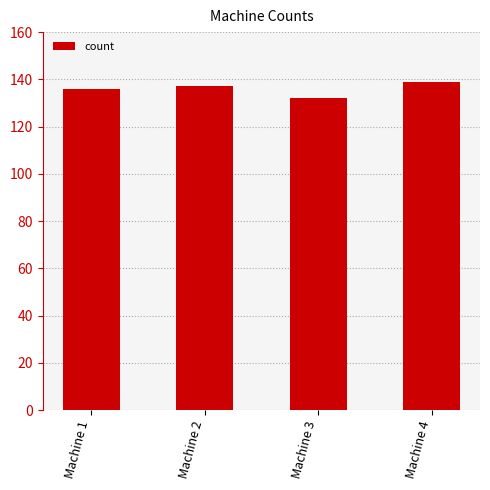

The value at Machine 1 is 136. True or false?

True